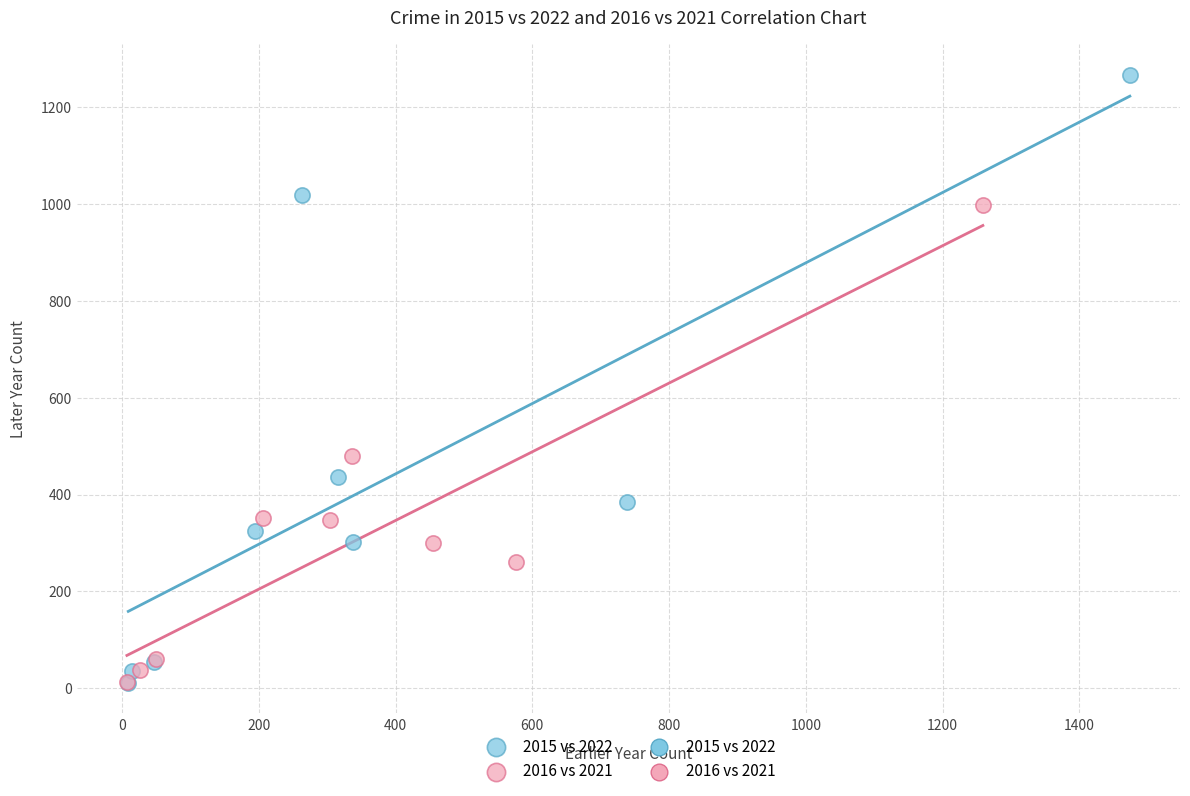

Which series has the largest Y range (max minus min)?

2015 vs 2022